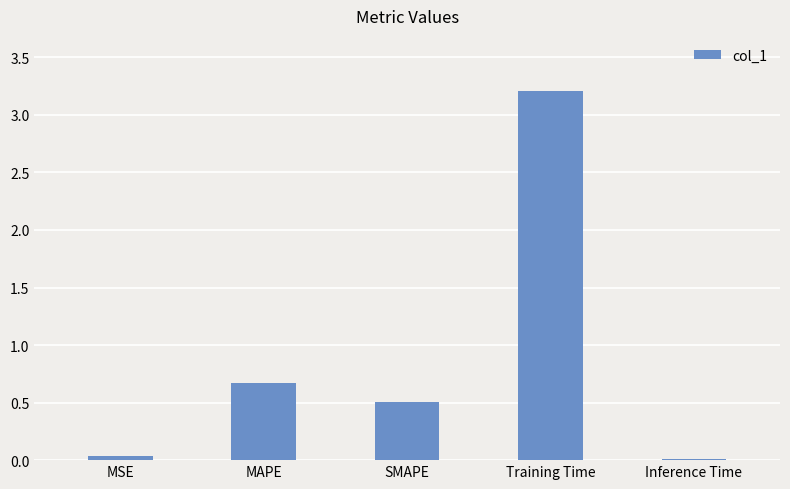

What position from the right is MAPE?

4